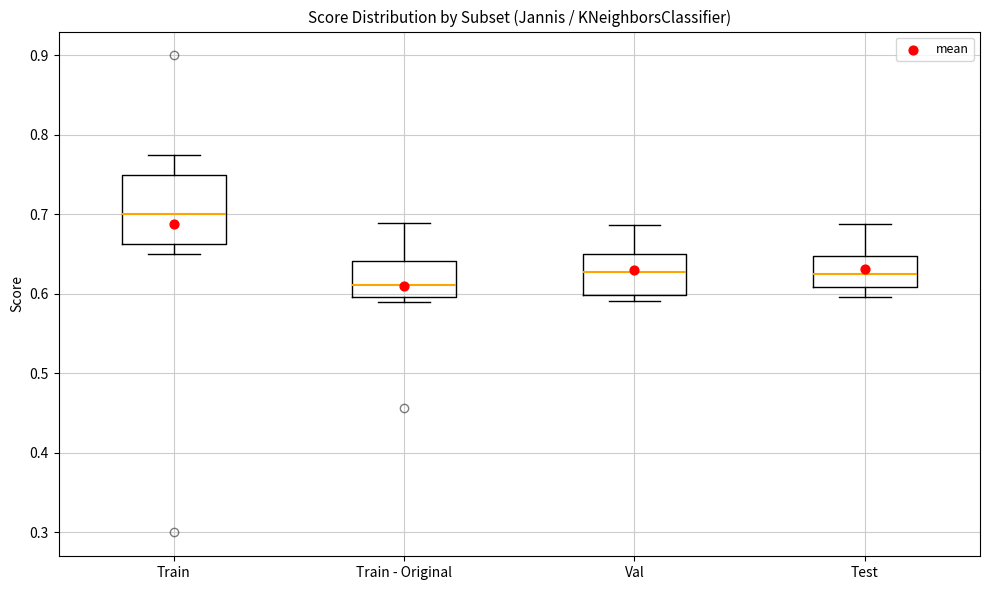

Reading left to right, transcribe this box plot: for each box, give where its median line is, the range the box spans, and where its two whiskers end, as read against the y-axis. The values are not printed on the chart, so give them approximately, as read against the axis.

Train: median 0.70, box 0.66 to 0.75, whiskers 0.65 to 0.78
Train - Original: median 0.61, box 0.60 to 0.64, whiskers 0.59 to 0.69
Val: median 0.63, box 0.60 to 0.65, whiskers 0.59 to 0.69
Test: median 0.63, box 0.61 to 0.65, whiskers 0.60 to 0.69